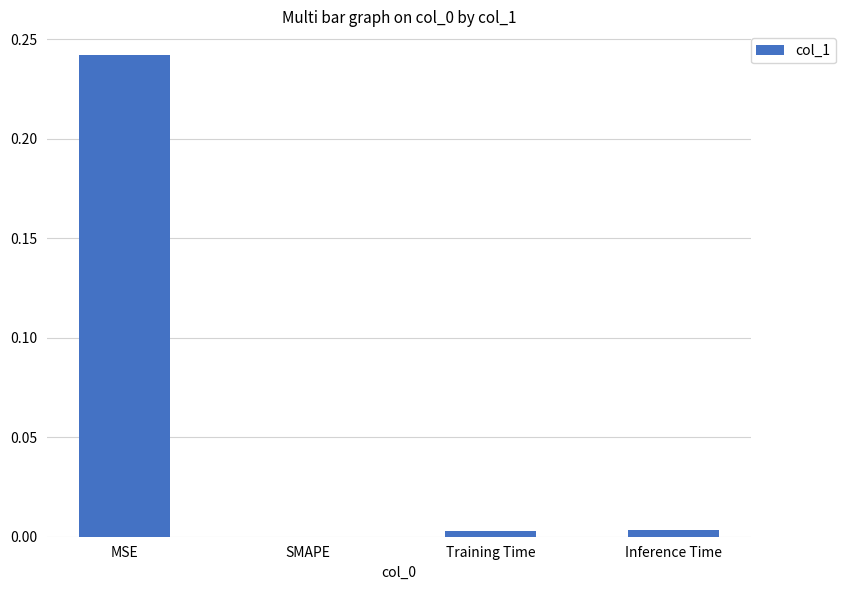

Are the bars grouped side by side (vs. stacked)?

No